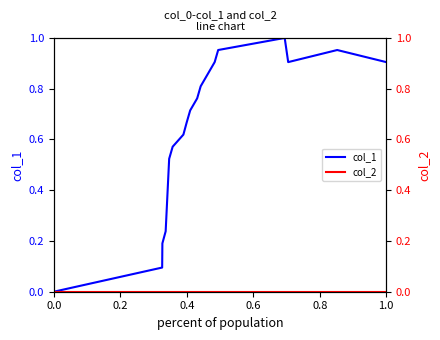

Does the chart display data point markers on the line(s)?

No